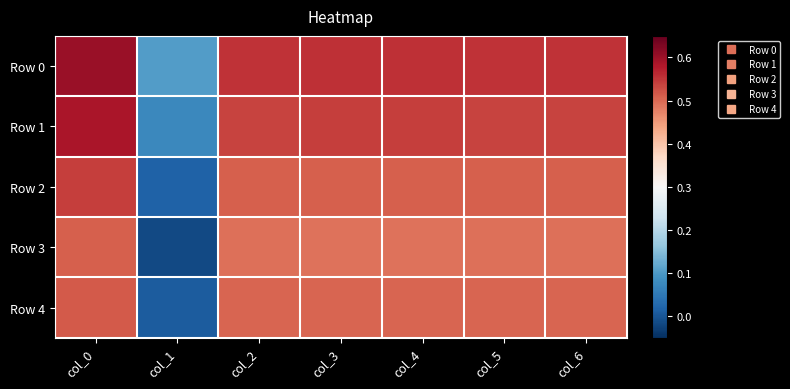

Reading left to right, list all the values displayed in this chart.

Row 0: col_0=0.6	col_1=0.1	col_2=0.6	col_3=0.6	col_4=0.6	col_5=0.6	col_6=0.6
Row 1: col_0=0.6	col_1=0.1	col_2=0.5	col_3=0.5	col_4=0.5	col_5=0.5	col_6=0.5
Row 2: col_0=0.5	col_1=0.0	col_2=0.5	col_3=0.5	col_4=0.5	col_5=0.5	col_6=0.5
Row 3: col_0=0.5	col_1=-0.0	col_2=0.5	col_3=0.5	col_4=0.5	col_5=0.5	col_6=0.5
Row 4: col_0=0.5	col_1=0.0	col_2=0.5	col_3=0.5	col_4=0.5	col_5=0.5	col_6=0.5